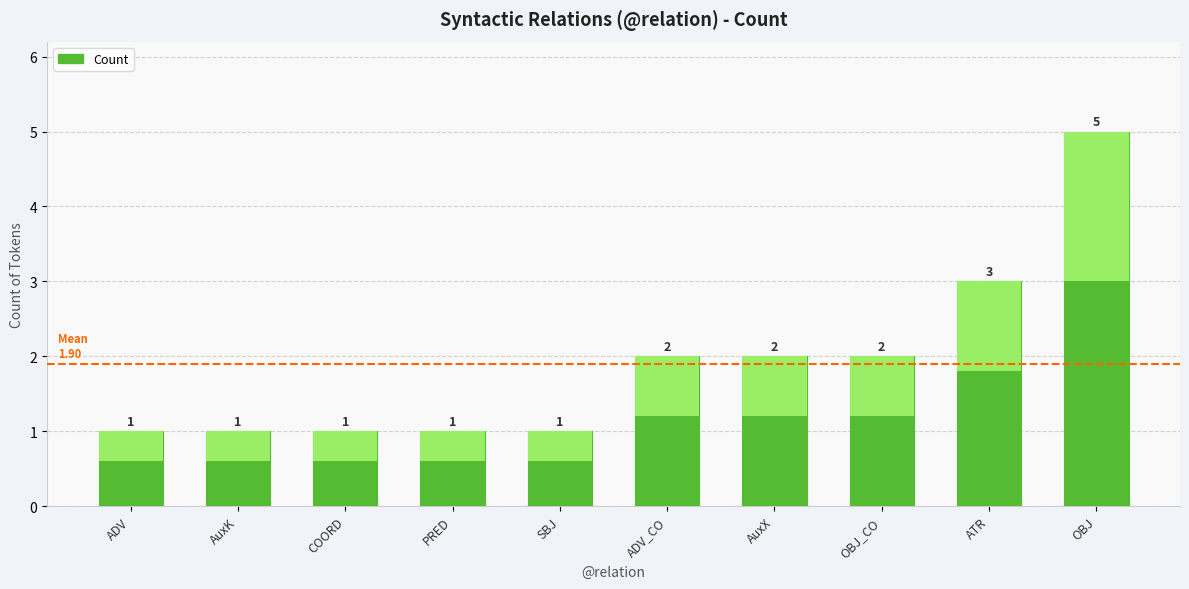

What is the change in value from ADV to OBJ_CO?

+1